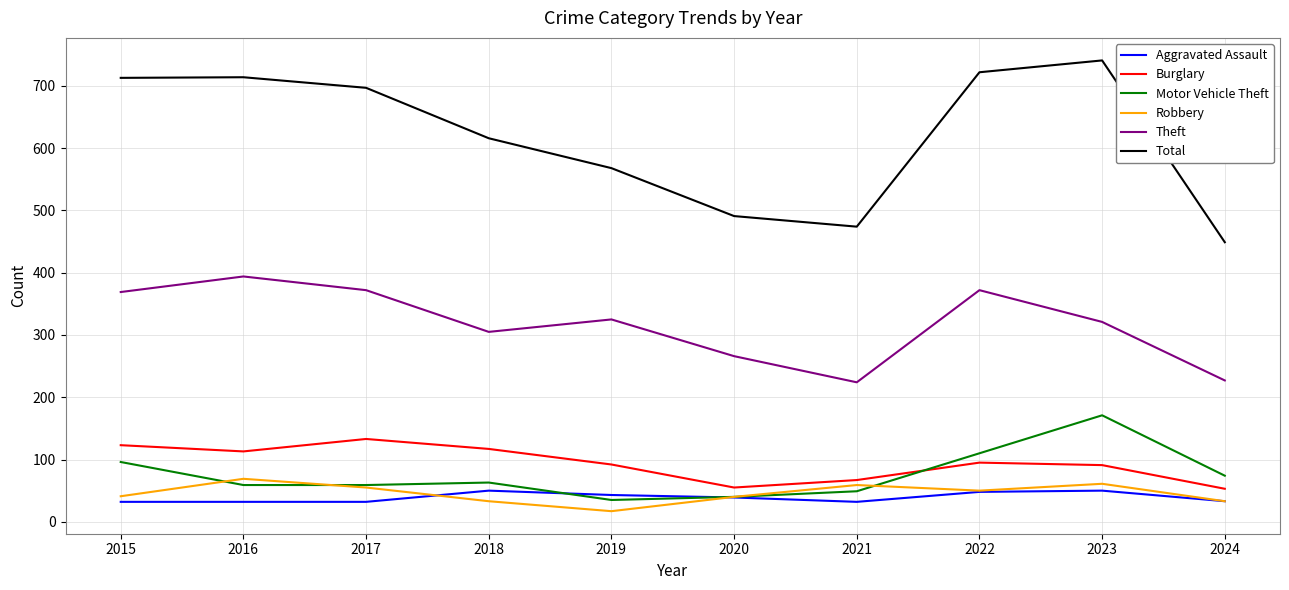

What are all the series names shown in the legend?

Aggravated Assault, Burglary, Motor Vehicle Theft, Robbery, Theft, Total